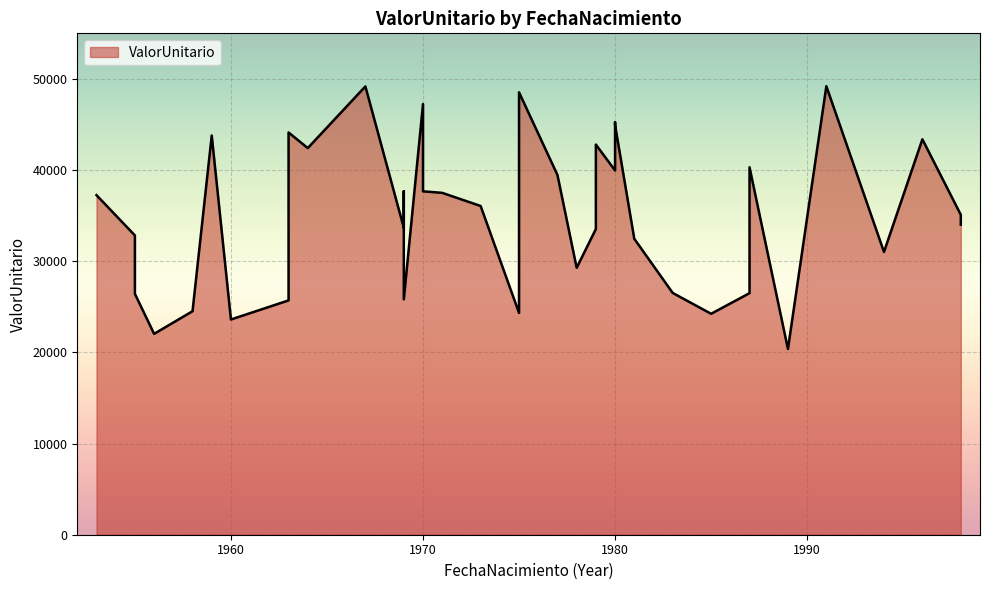

List the labels in order of value, largest first.

1991-09-25, 1967-09-19, 1975-07-27, 1970-04-21, 1980-12-09, 1980-12-28, 1963-12-27, 1959-06-25, 1996-04-23, 1979-11-08, 1964-04-13, 1987-12-11, 1980-11-14, 1977-12-25, 1969-02-07, 1970-10-22, 1971-07-17, 1953-03-17, 1973-10-02, 1998-05-01, 1969-02-21, 1998-06-28, 1969-01-25, 1979-04-15, 1955-08-06, 1981-10-23, 1975-04-10, 1994-03-28, 1978-02-06, 1983-10-27, 1987-08-03, 1955-10-28, 1969-09-02, 1963-04-06, 1958-04-13, 1975-01-13, 1985-03-16, 1960-08-09, 1956-04-22, 1989-04-15